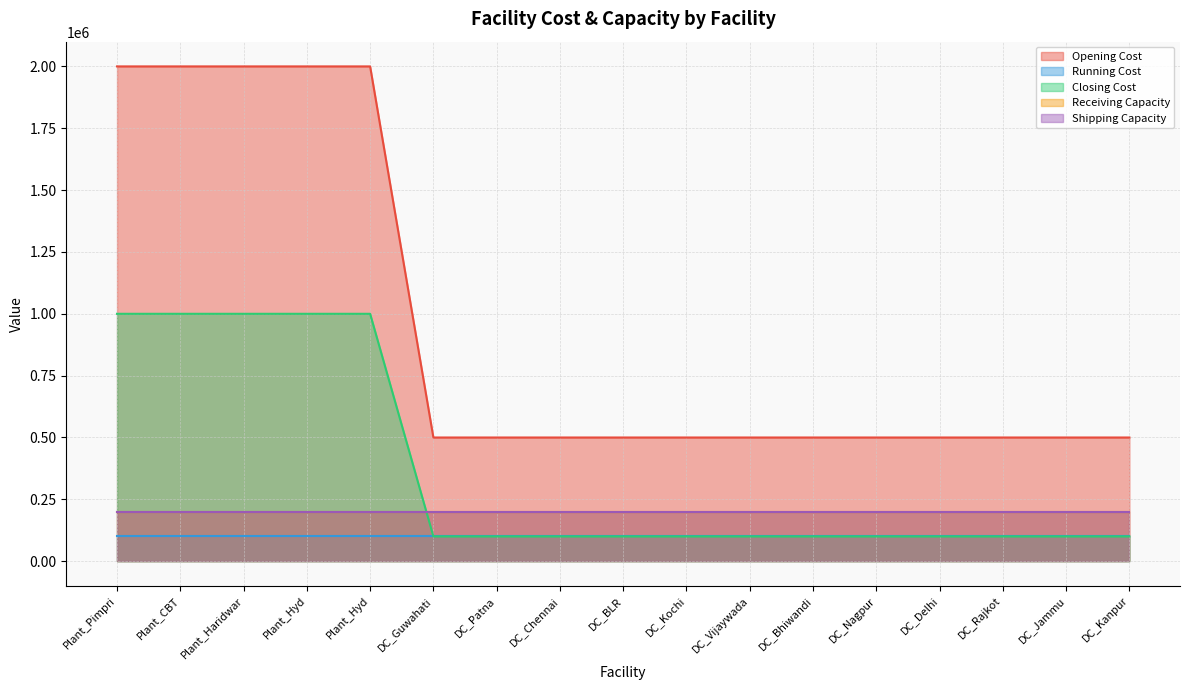

What is the value of the Receiving Capacity point at the 14th from the left?

200000